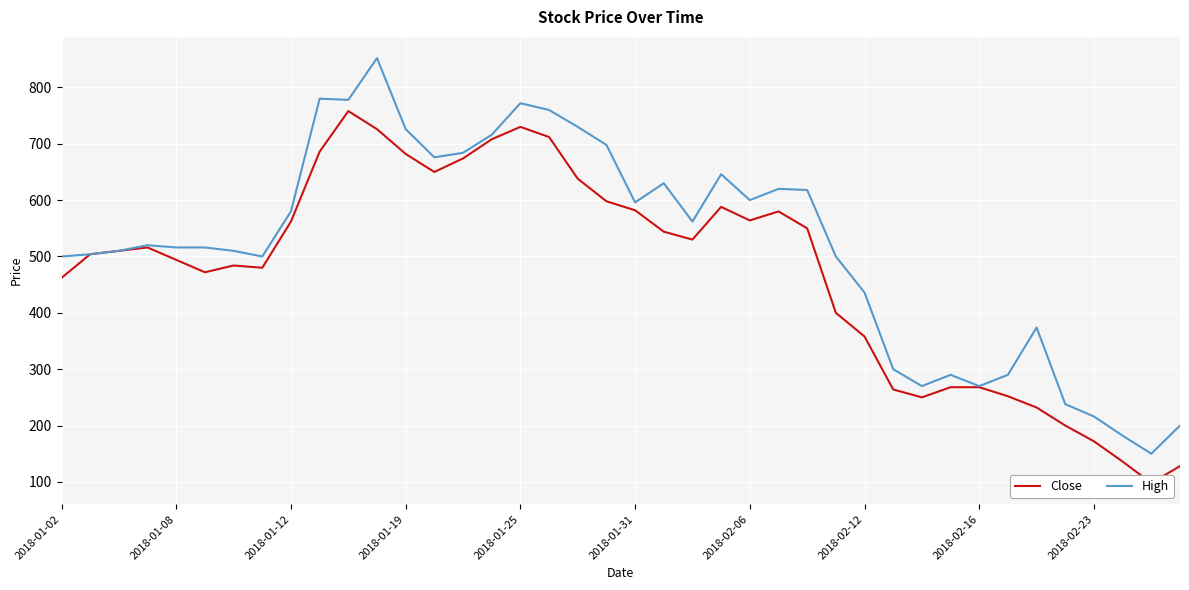

What is the value of the High point at the 34th from the left?

290